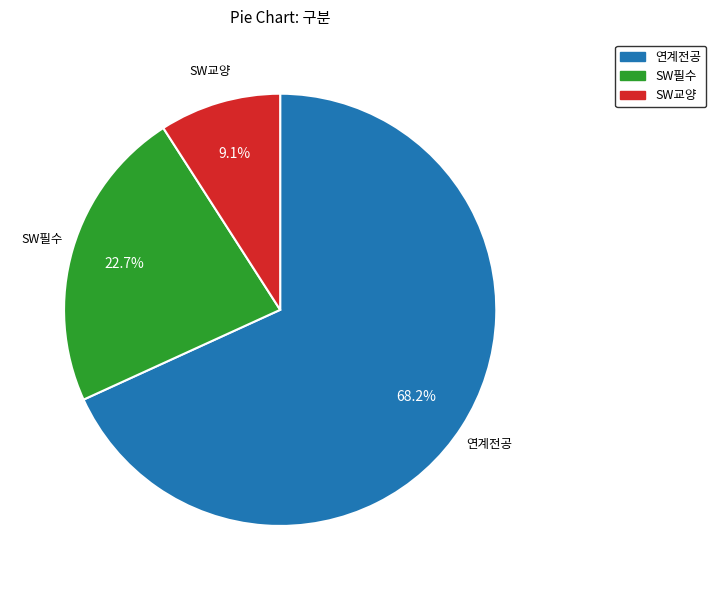

Is there any slice that represents more than half of the pie?

Yes